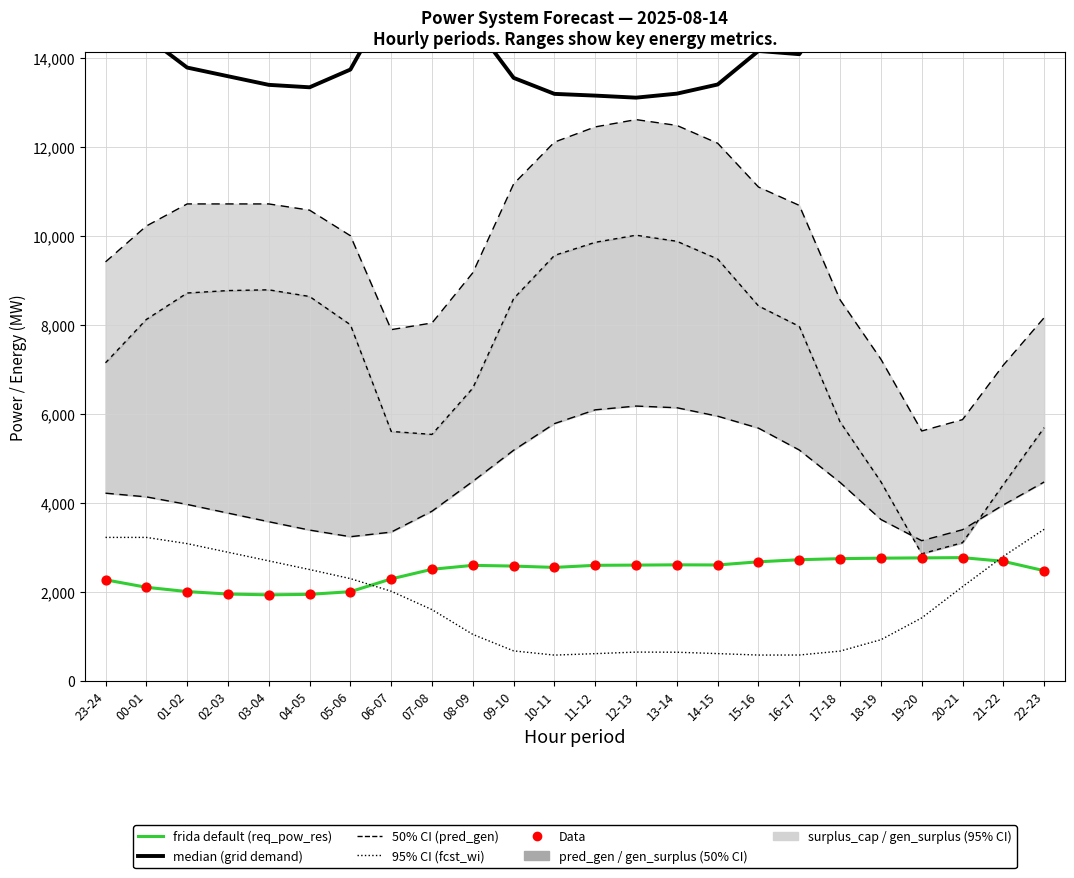

At how many categories does at least one series exceed 8128?

24